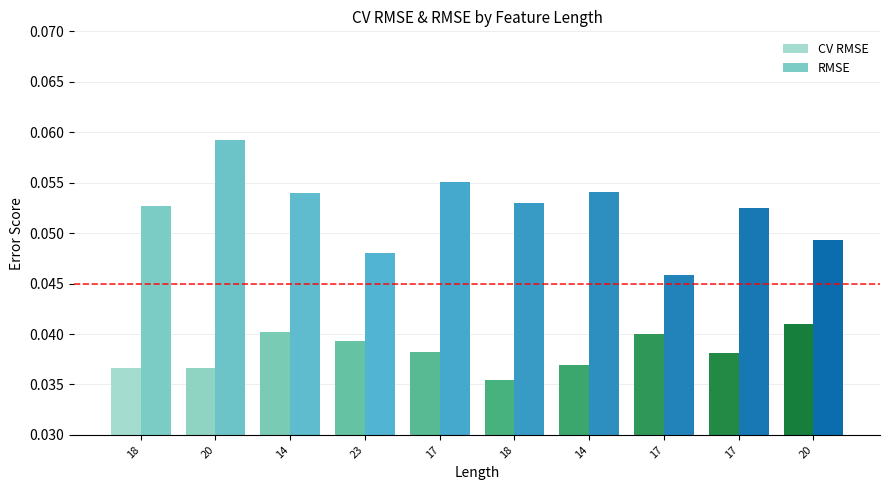

Which label corresponds to the smallest value in the chart?

18